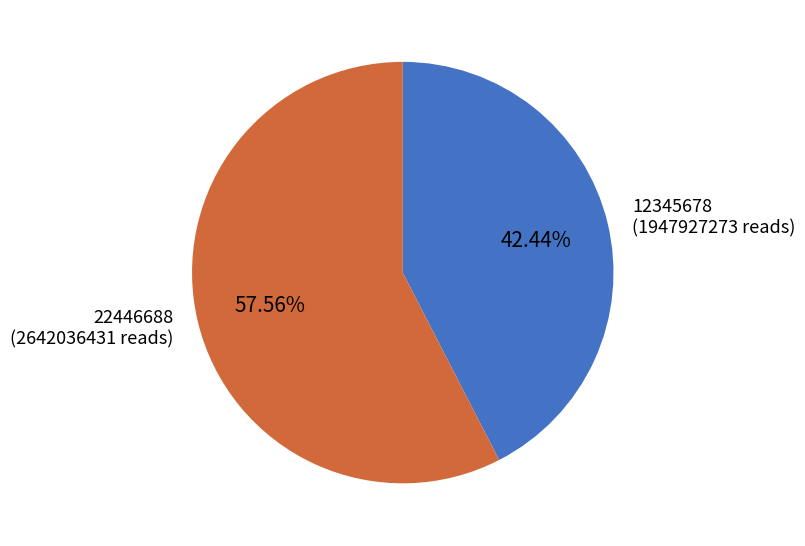

Approximately how many times larger is the value at 12345678 compared to 22446688?

0.7